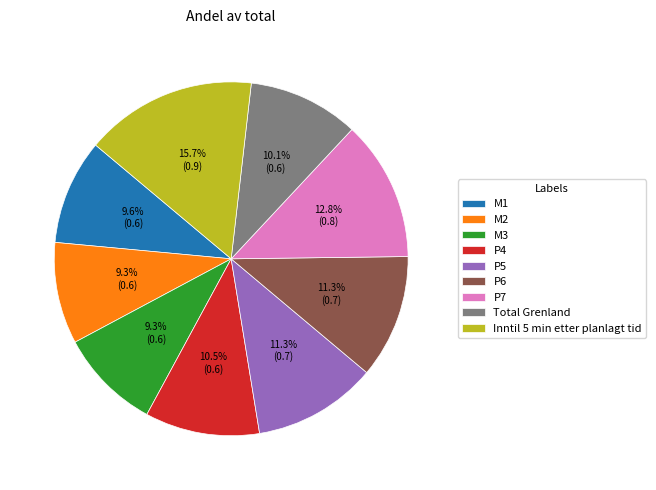

How many segments does this pie chart have?

9